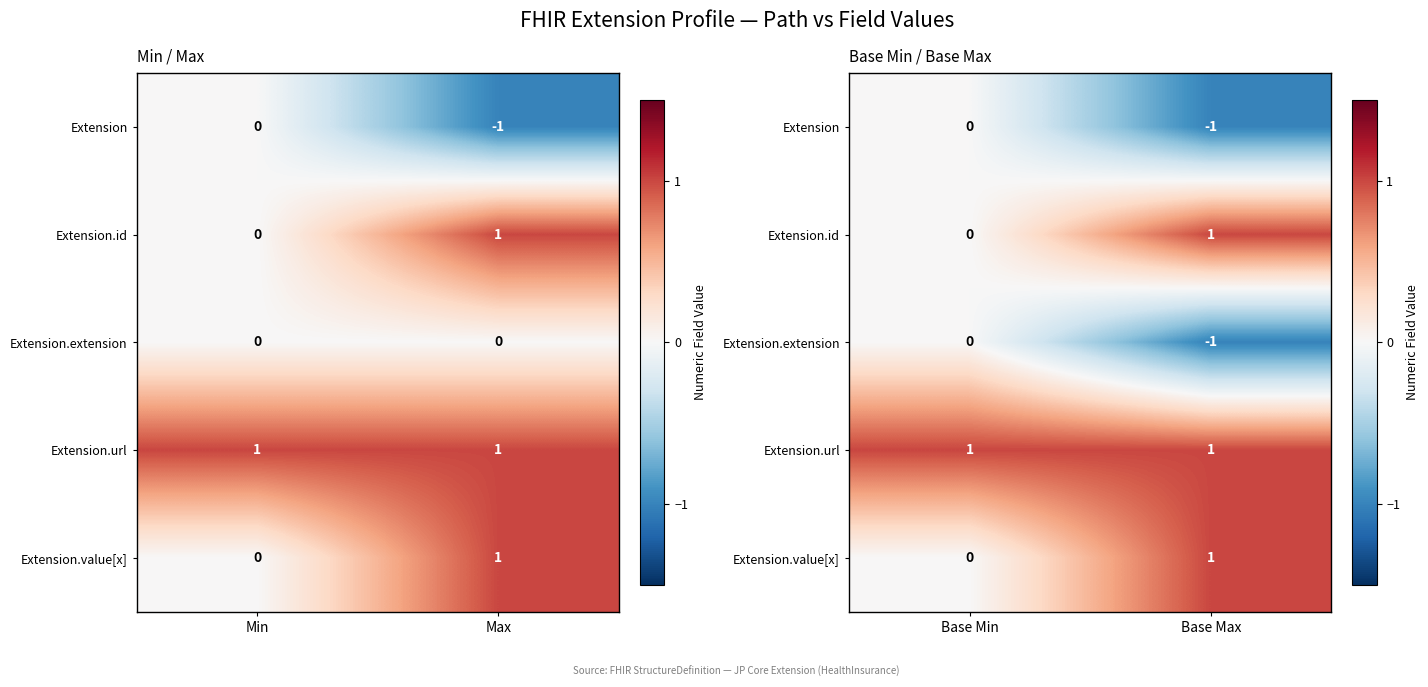

Which category has the lowest value across all series?

Base Max